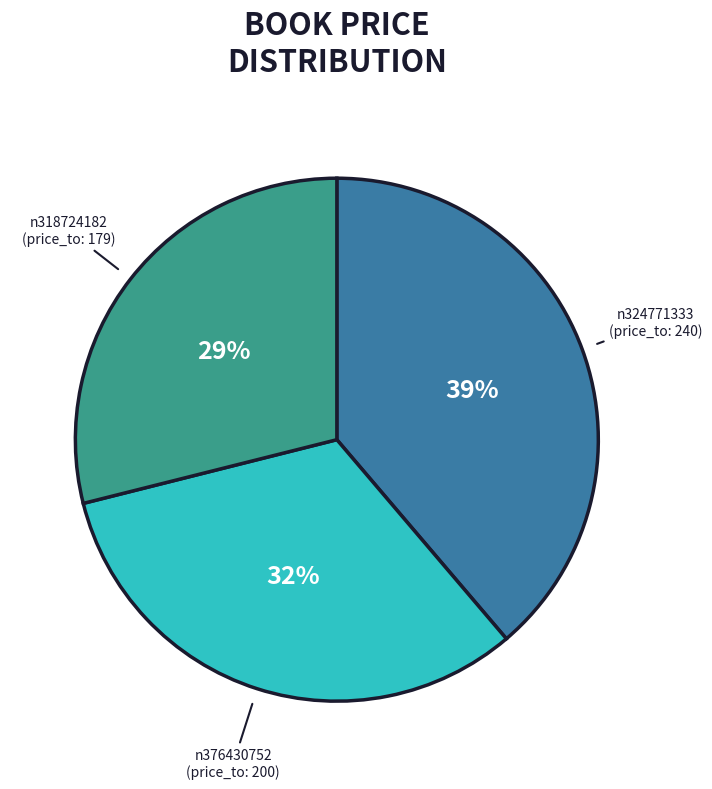

Rank the categories by value from lowest to highest.

n318724182, n376430752, n324771333